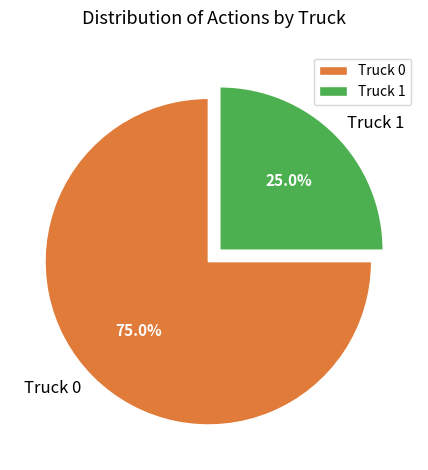

To the nearest percent, what percentage of the pie is Truck 1?

25%